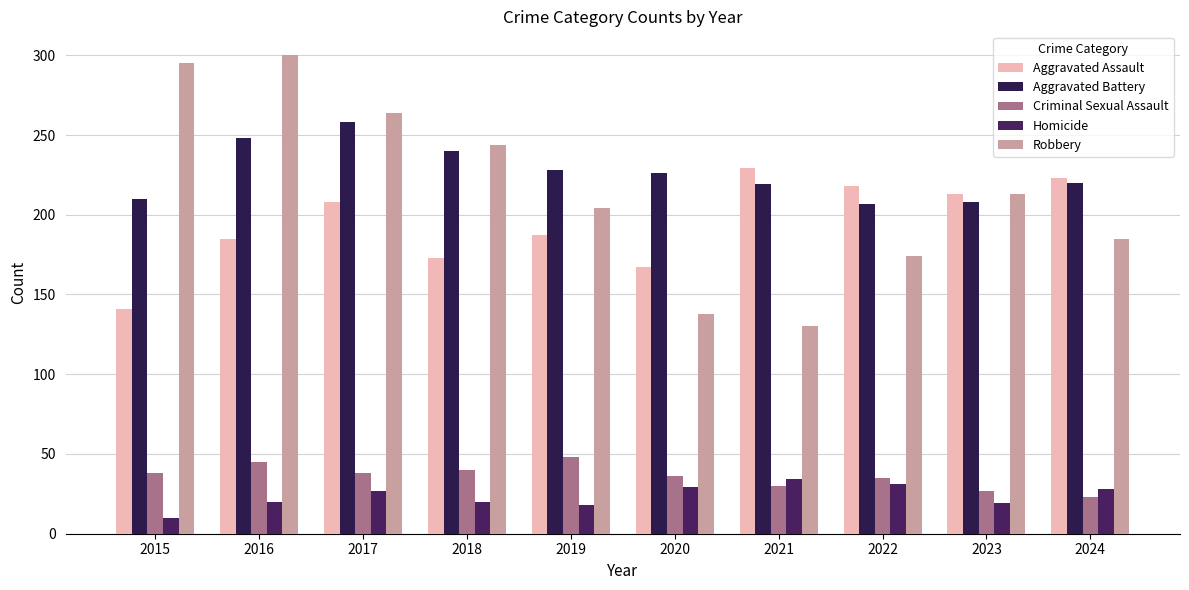

What are all the series names shown in the legend?

Aggravated Assault, Aggravated Battery, Criminal Sexual Assault, Homicide, Robbery